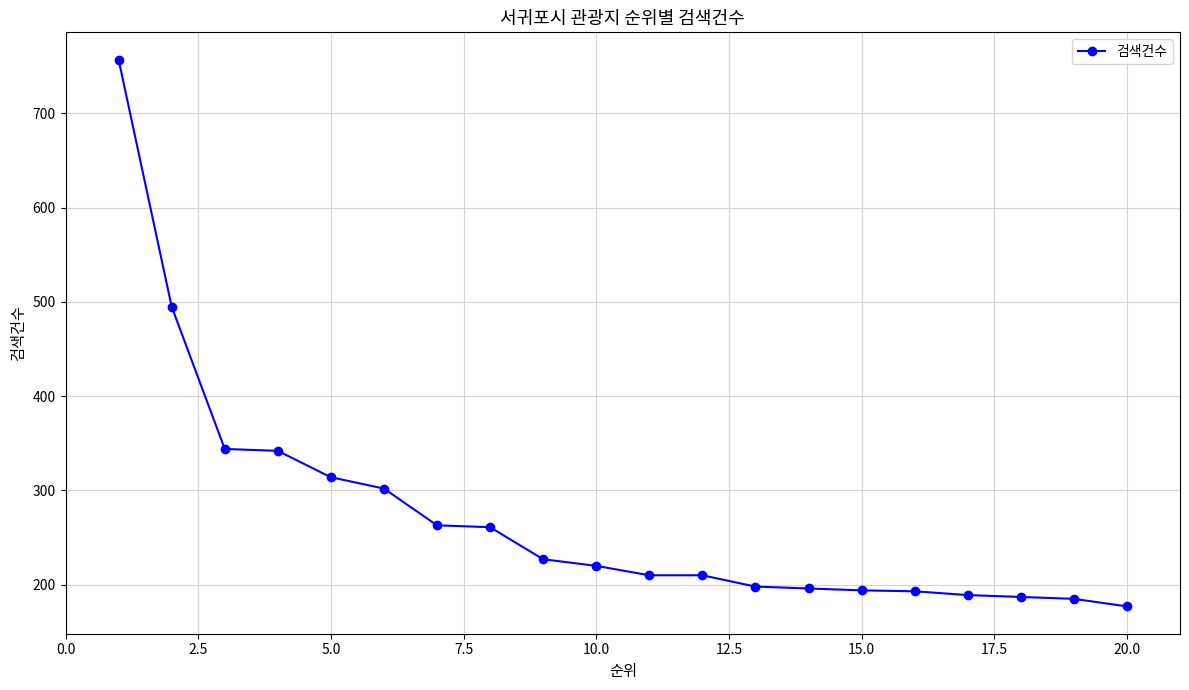

How many categories are shown in the chart?

20